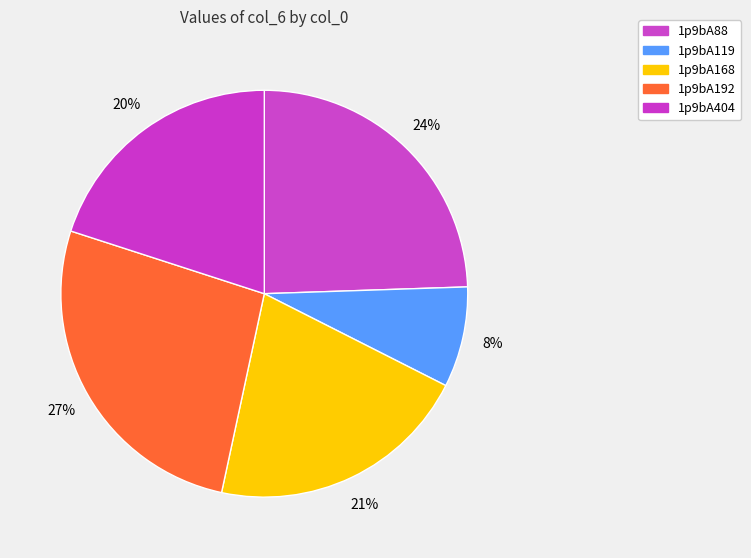

The 1p9bA168 slice represents 21% of the pie. True or false?

True